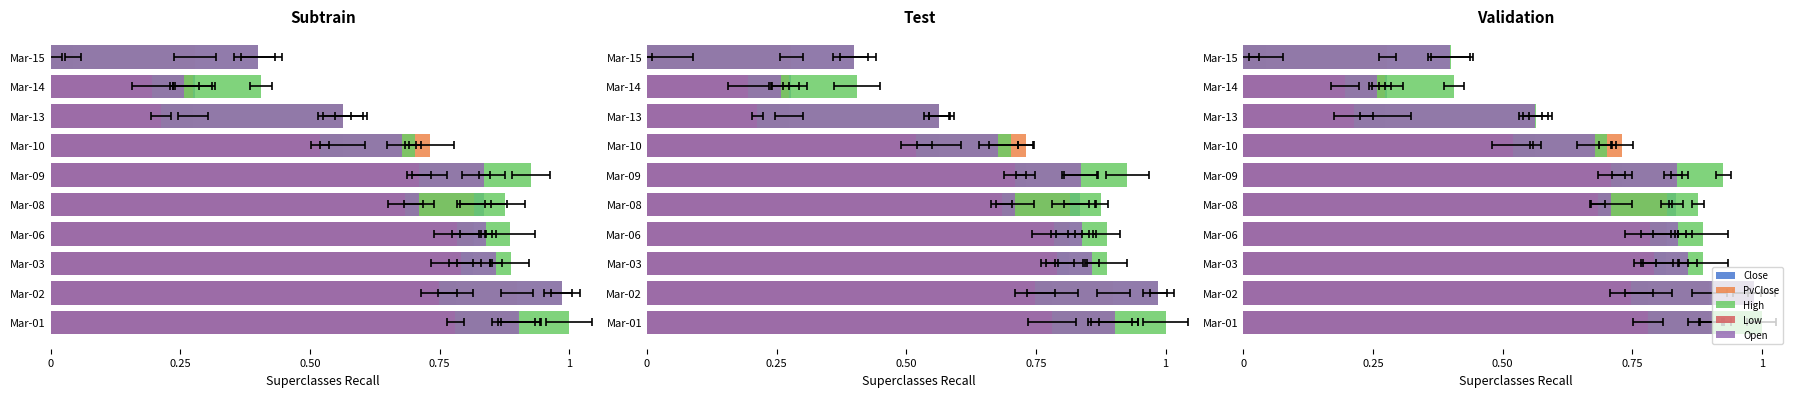

What are all the series names shown in the legend?

Close, PvClose, High, Low, Open